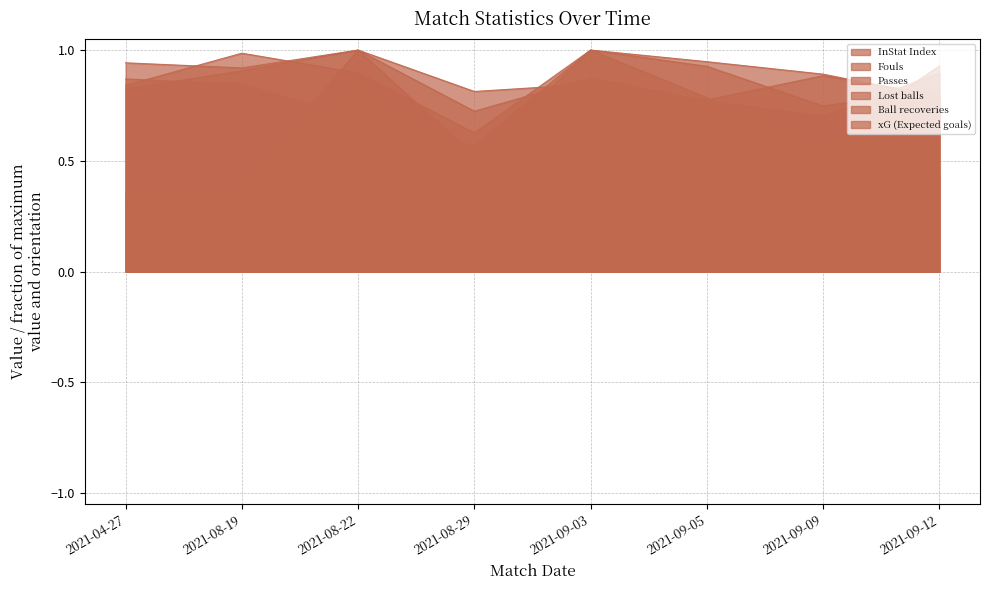

Reading right to left, extract all data points from this chart.

InStat Index: 2021-09-12=0.8	2021-09-09=0.9	2021-09-05=0.8	2021-09-03=0.8	2021-08-29=0.8	2021-08-22=1.0	2021-08-19=0.9	2021-04-27=0.8
Fouls: 2021-09-12=0.9	2021-09-09=0.6	2021-09-05=0.8	2021-09-03=1.0	2021-08-29=0.5	2021-08-22=0.9	2021-08-19=0.3	2021-04-27=0.4
Passes: 2021-09-12=0.8	2021-09-09=0.9	2021-09-05=0.9	2021-09-03=1.0	2021-08-29=0.6	2021-08-22=0.9	2021-08-19=1.0	2021-04-27=0.8
Lost balls: 2021-09-12=0.8	2021-09-09=0.7	2021-09-05=0.9	2021-09-03=1.0	2021-08-29=0.6	2021-08-22=0.7	2021-08-19=0.8	2021-04-27=0.9
Ball recoveries: 2021-09-12=0.9	2021-09-09=0.7	2021-09-05=0.8	2021-09-03=0.9	2021-08-29=0.7	2021-08-22=1.0	2021-08-19=0.9	2021-04-27=0.9
xG (Expected goals): 2021-09-12=0.4	2021-09-09=0.1	2021-09-05=0.0	2021-09-03=0.2	2021-08-29=0.5	2021-08-22=1.0	2021-08-19=0.4	2021-04-27=0.3